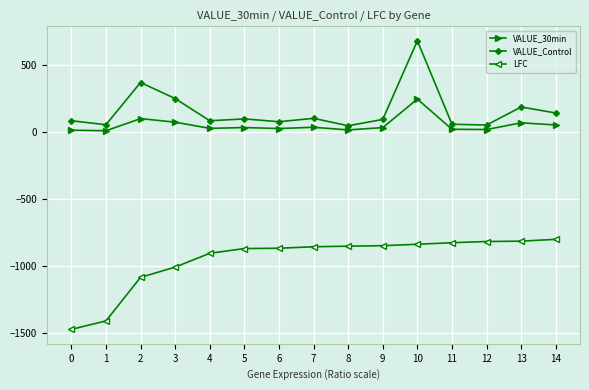

How many lines are shown in the chart?

3